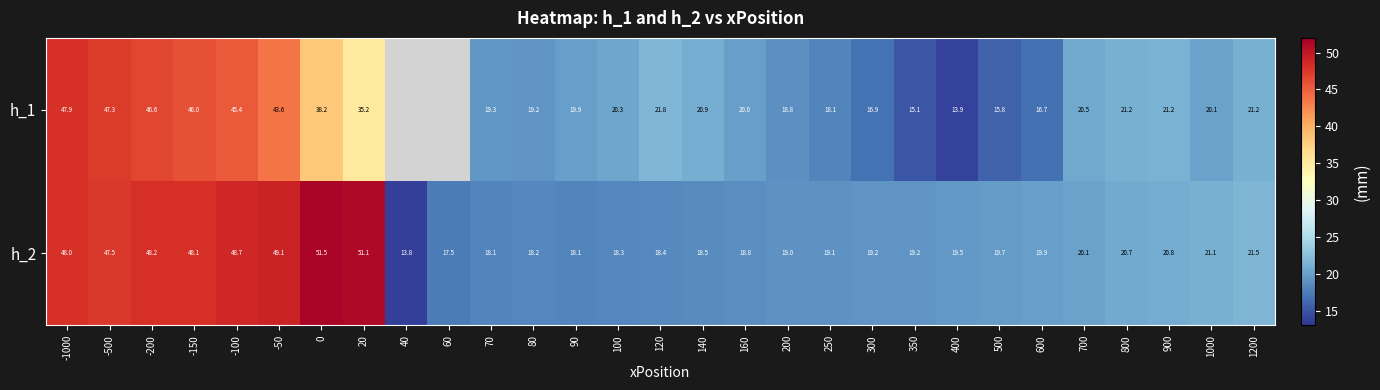

Which label corresponds to the smallest value in the chart?

40